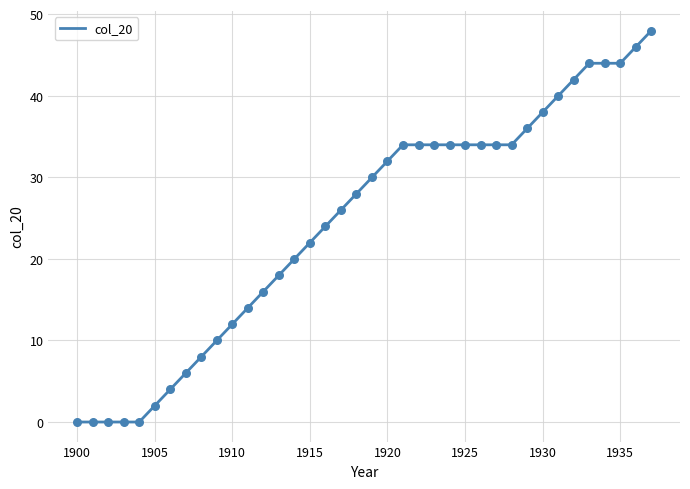

What is the difference between the maximum and minimum values?

48